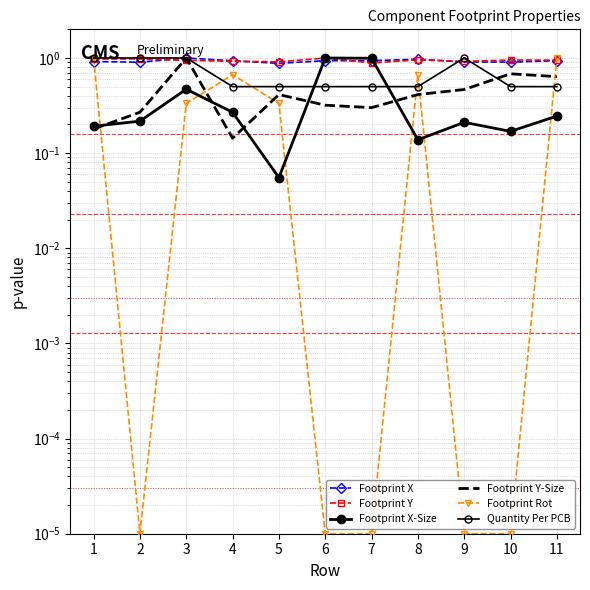

Reading left to right, list all the values displayed in this chart.

Footprint X: 0.9	0.9	1.0	0.9	0.9	0.9	0.9	1.0	0.9	0.9	0.9
Footprint Y: 1.0	1.0	0.9	0.9	0.9	1.0	0.9	1.0	0.9	1.0	0.9
Footprint X-Size: 0.2	0.2	0.5	0.3	0.1	1.0	1.0	0.1	0.2	0.2	0.2
Footprint Y-Size: 0.2	0.3	1.0	0.1	0.4	0.3	0.3	0.4	0.5	0.7	0.6
Footprint Rot: 1.0	0.0	0.3	0.7	0.3	0.0	0.0	0.7	0.0	0.0	1.0
Quantity Per PCB: 1.0	1.0	1.0	0.5	0.5	0.5	0.5	0.5	1.0	0.5	0.5